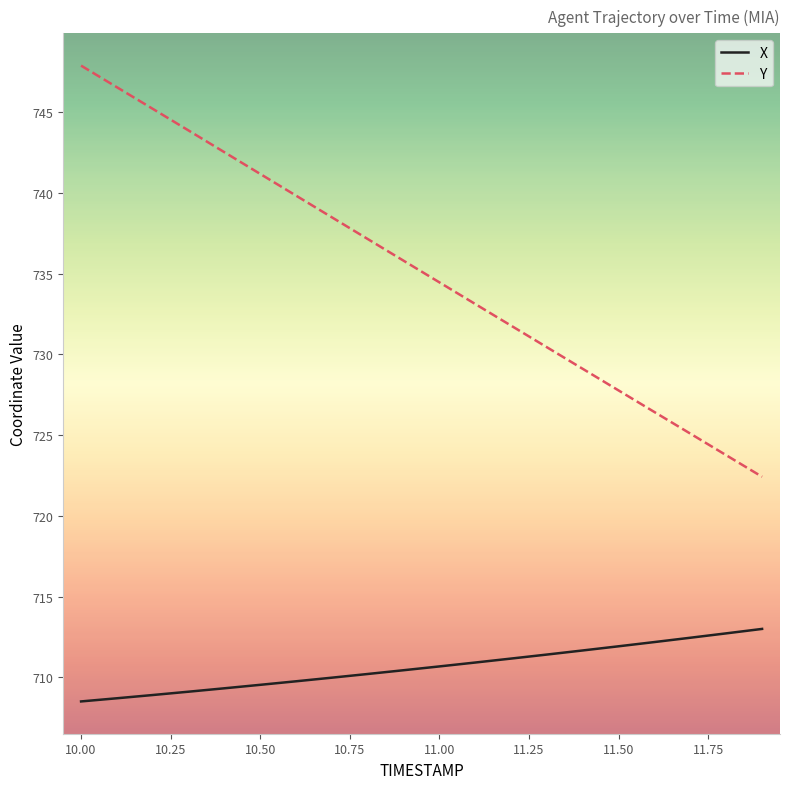

True or false: X and Y intersect in this chart.

False